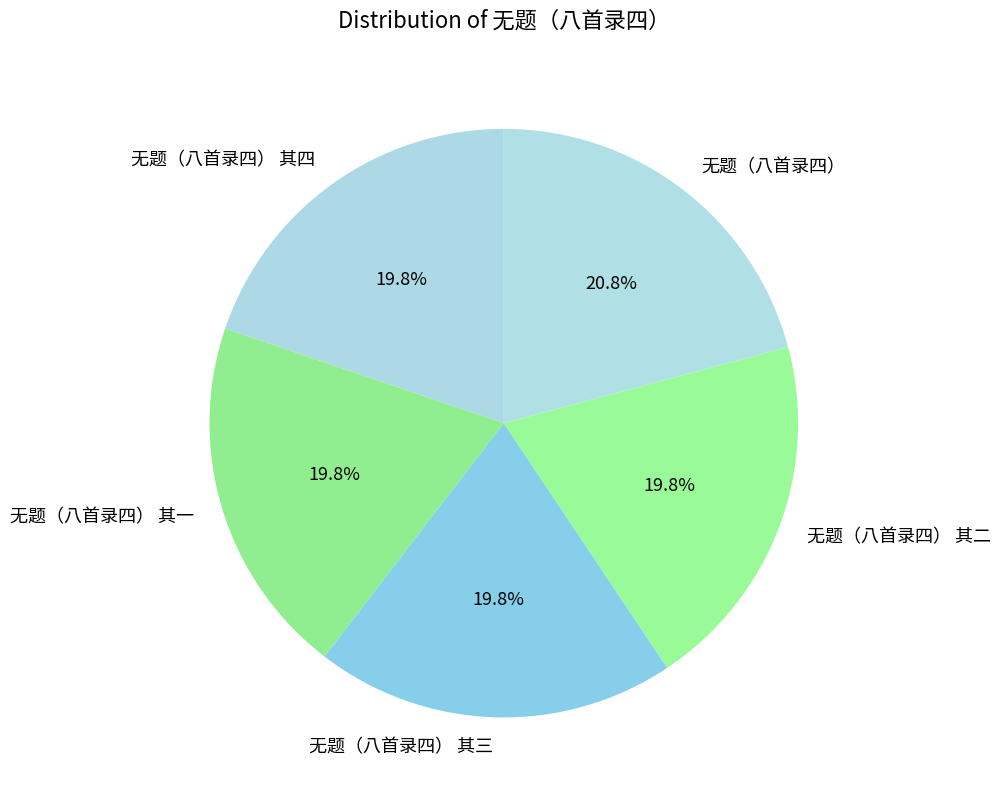

Is the sum of 无题（八首录四） 其三 and 无题（八首录四） 其四 greater than half?

No